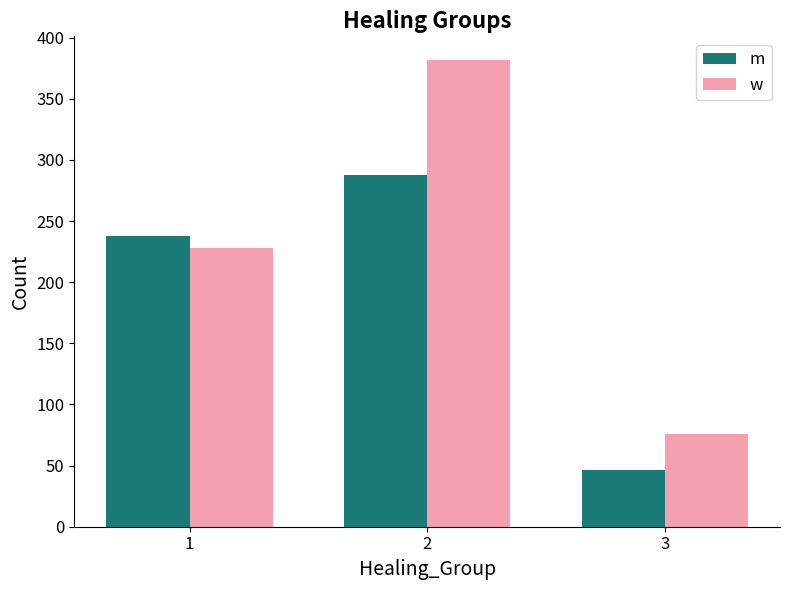

How many distinct data groups are displayed?

2